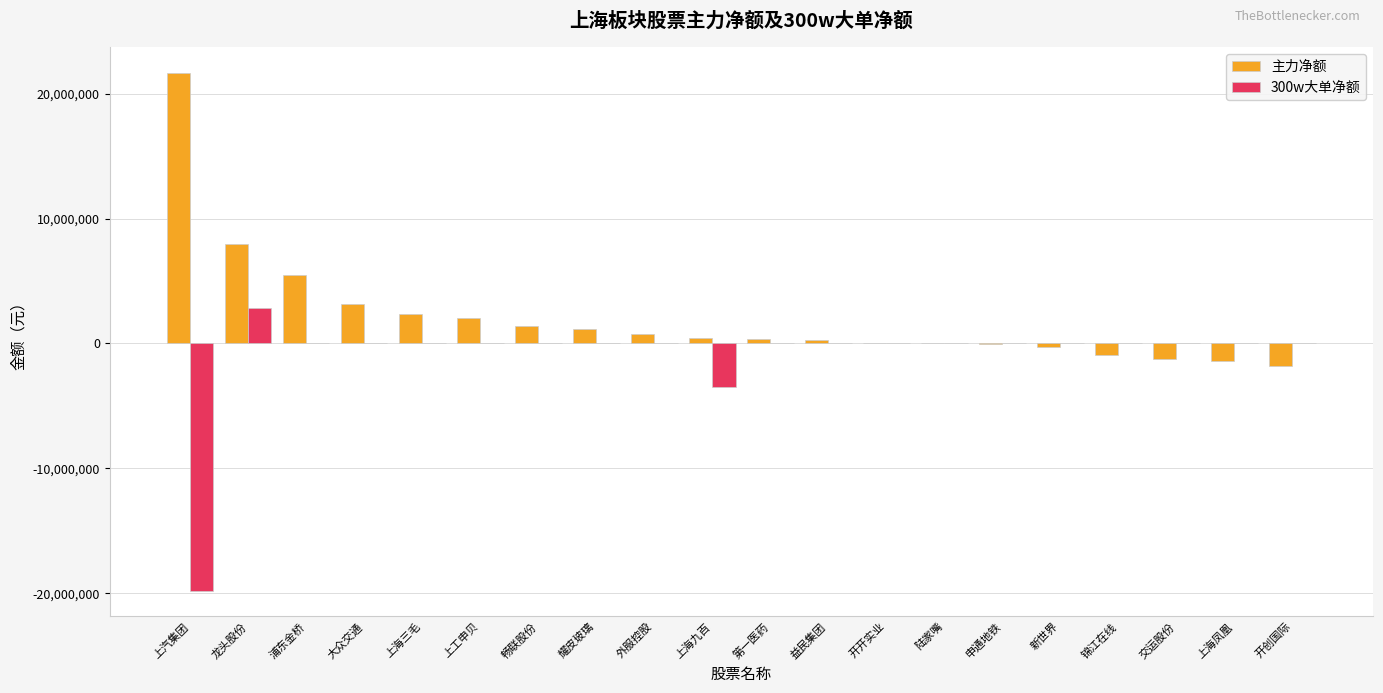

The 主力净额 series shows -1412467 at 上海凤凰. True or false?

True